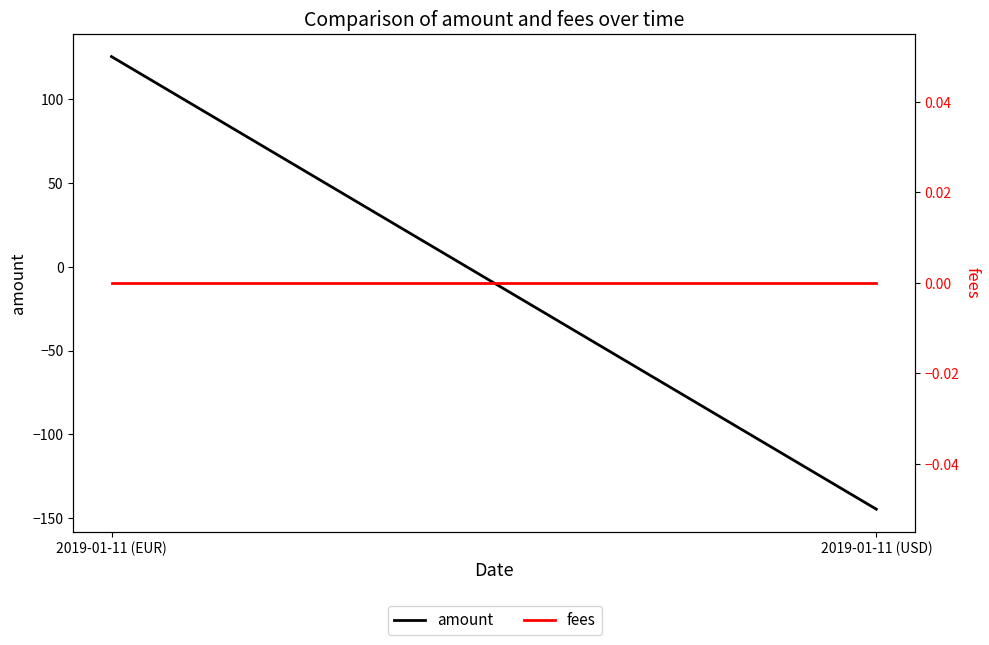

What are all the series names shown in the legend?

amount, fees